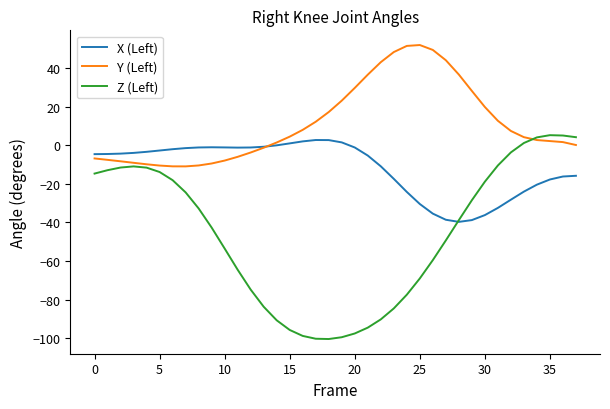

What is the maximum value shown in the chart?

51.9